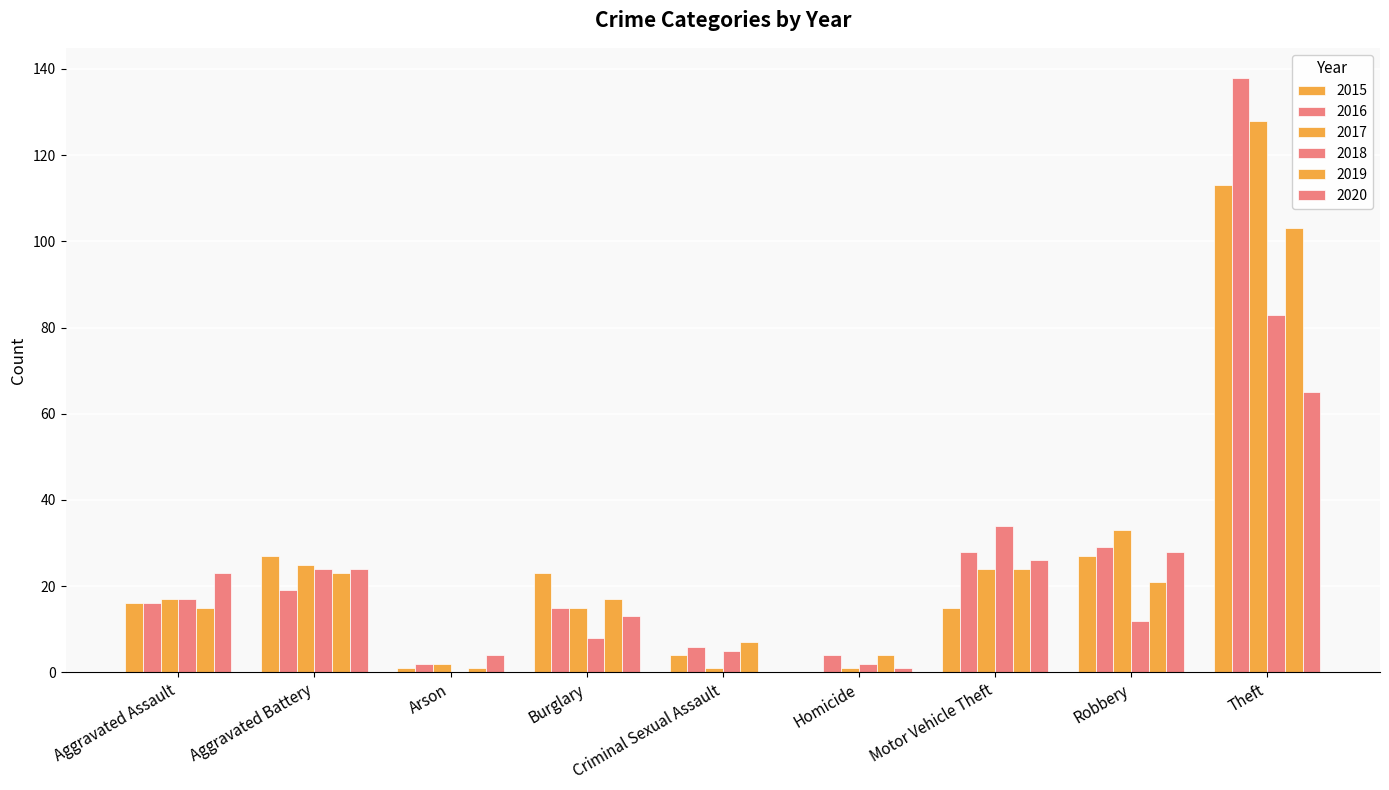

What position from the right is Theft?

1